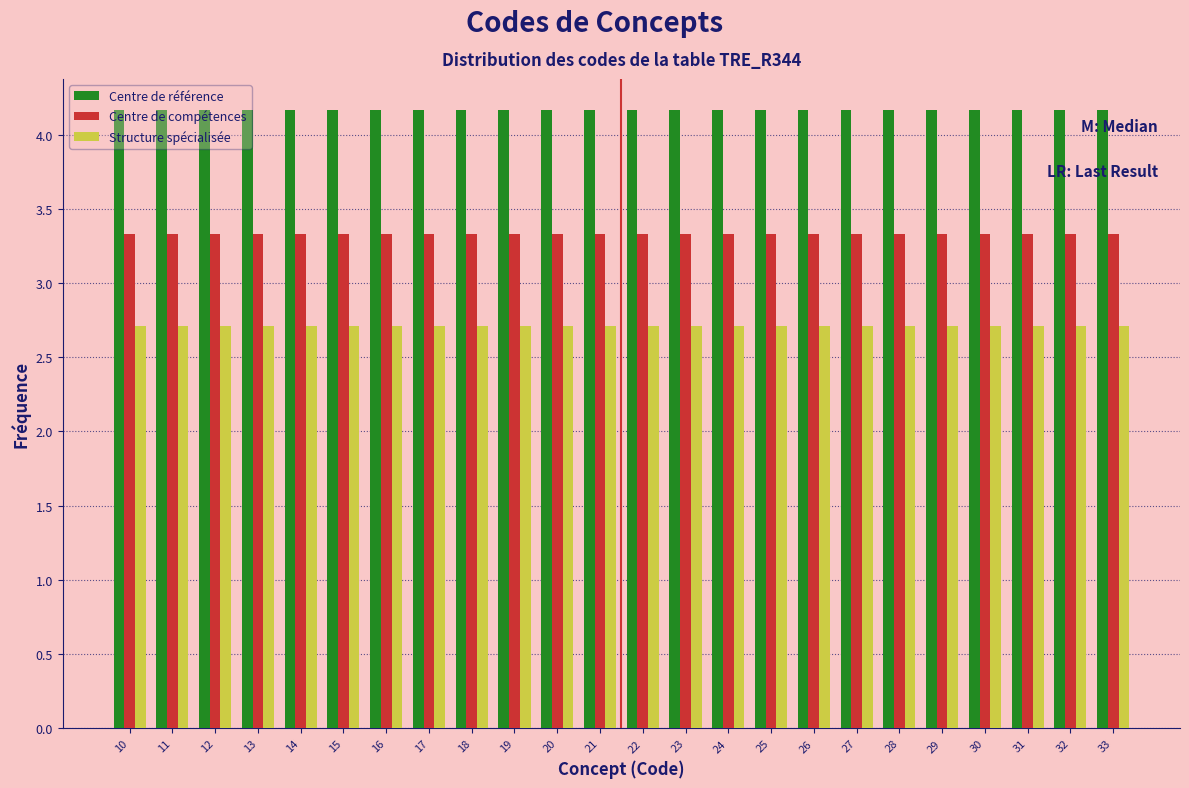

Rank the series at 21 from lowest to highest value.

Structure spécialisée, Centre de compétences, Centre de référence